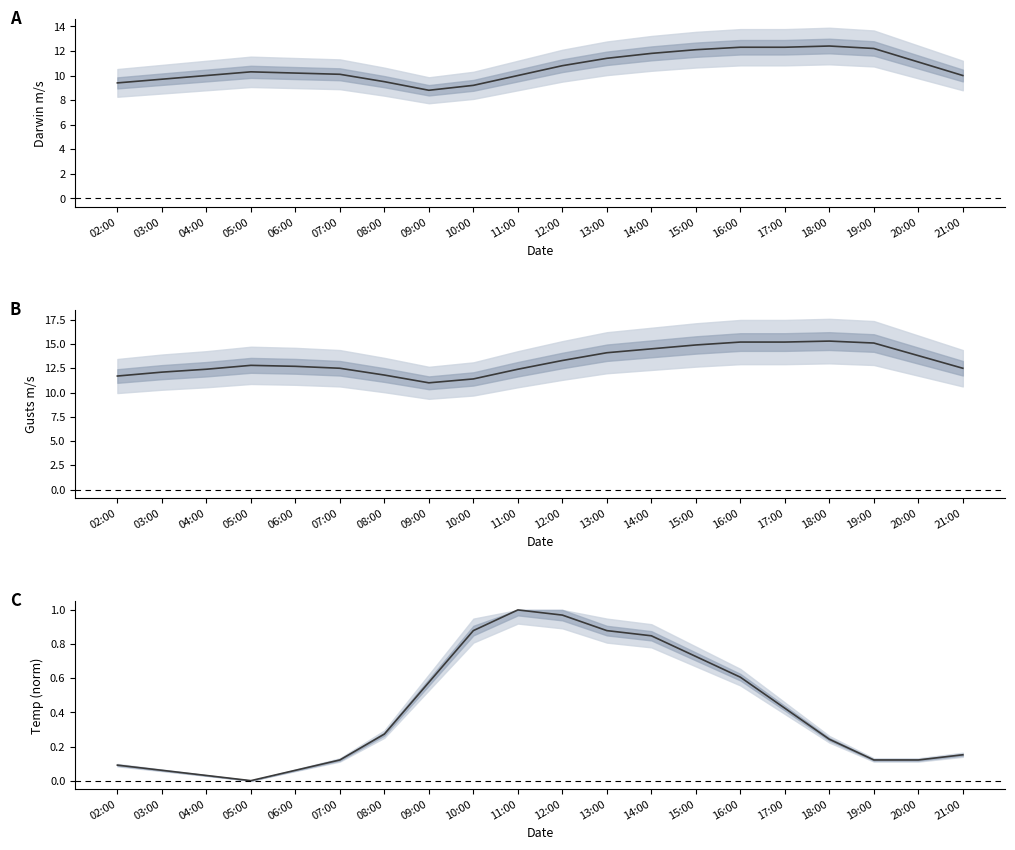

Reading right to left, transcribe all the data shown in this chart.

Darwin m/s: 10.0	11.1	12.2	12.4	12.3	12.3	12.1	11.8	11.4	10.8	10.0	9.2	8.8	9.5	10.1	10.2	10.3	10.0	9.7	9.4
Darwin Gusts m/s: 12.5	13.8	15.1	15.3	15.2	15.2	14.9	14.5	14.1	13.3	12.4	11.4	11.0	11.8	12.5	12.7	12.8	12.4	12.1	11.7
Darwin Temp C (norm): 0.2	0.1	0.1	0.2	0.4	0.6	0.7	0.8	0.9	1.0	1.0	0.9	0.6	0.3	0.1	0.1	0.0	0.0	0.1	0.1